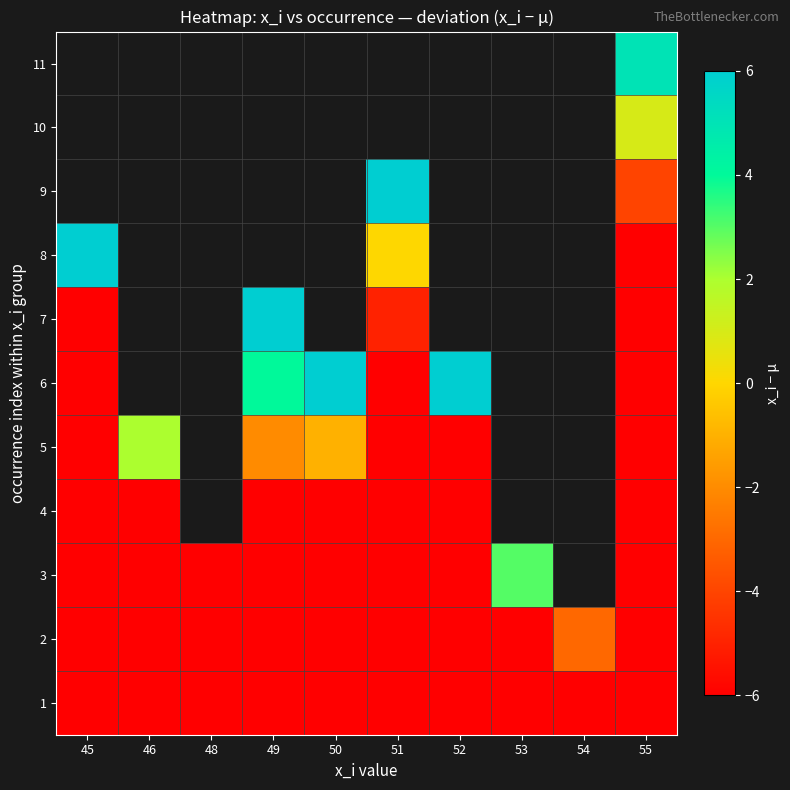

How many data points in 8 are above 0?

1